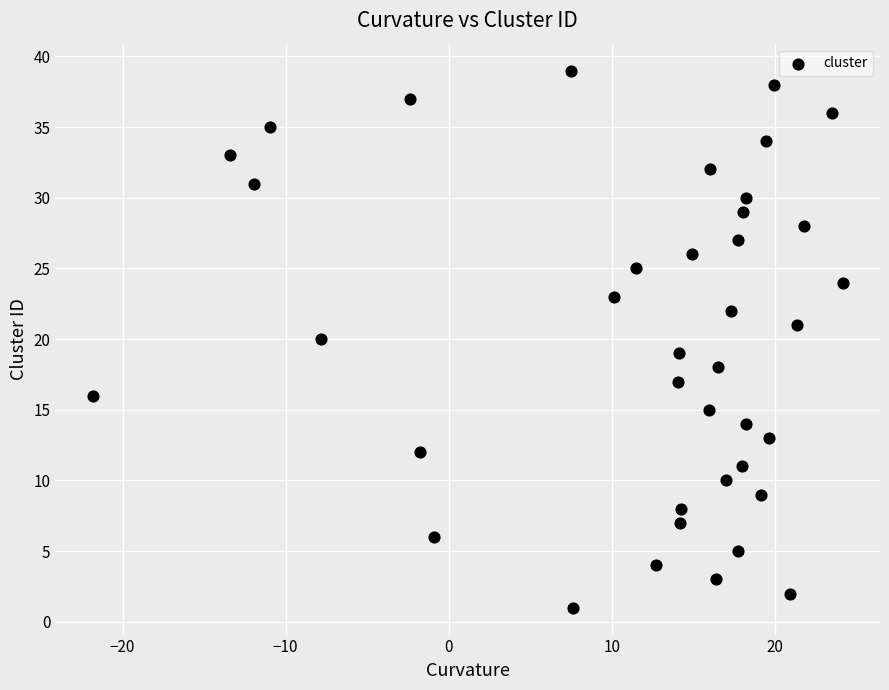

What is the range of Y values (max minus min)?

38